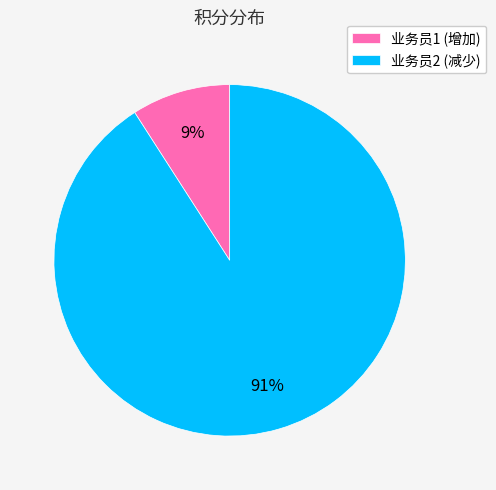

What is the largest slice in the pie chart?

业务员2 (减少)